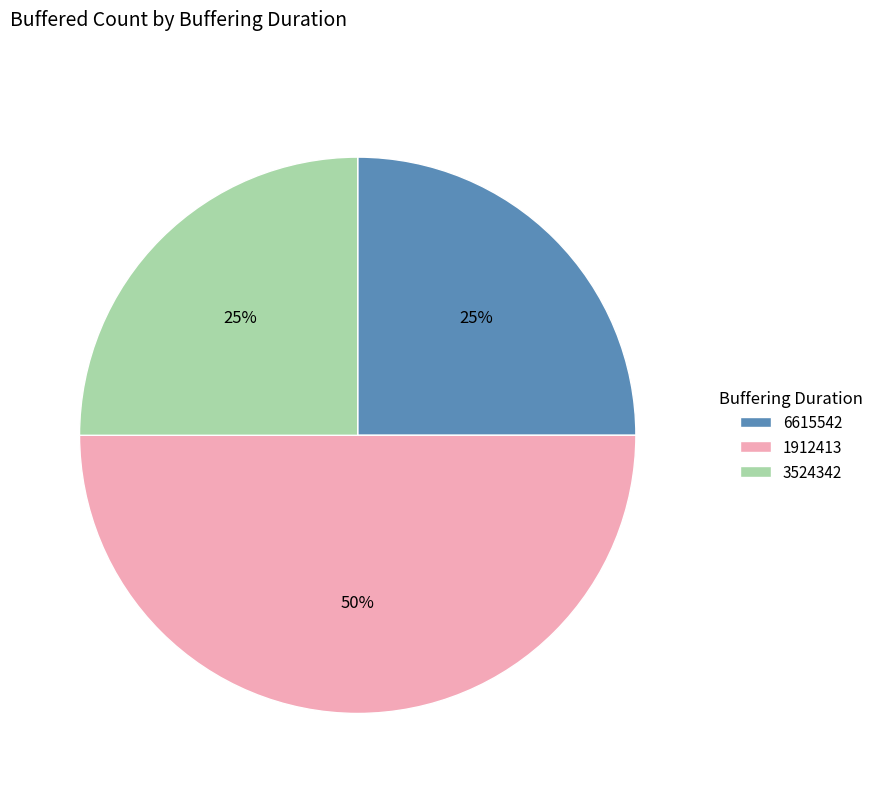

How many slices are in this pie chart?

3